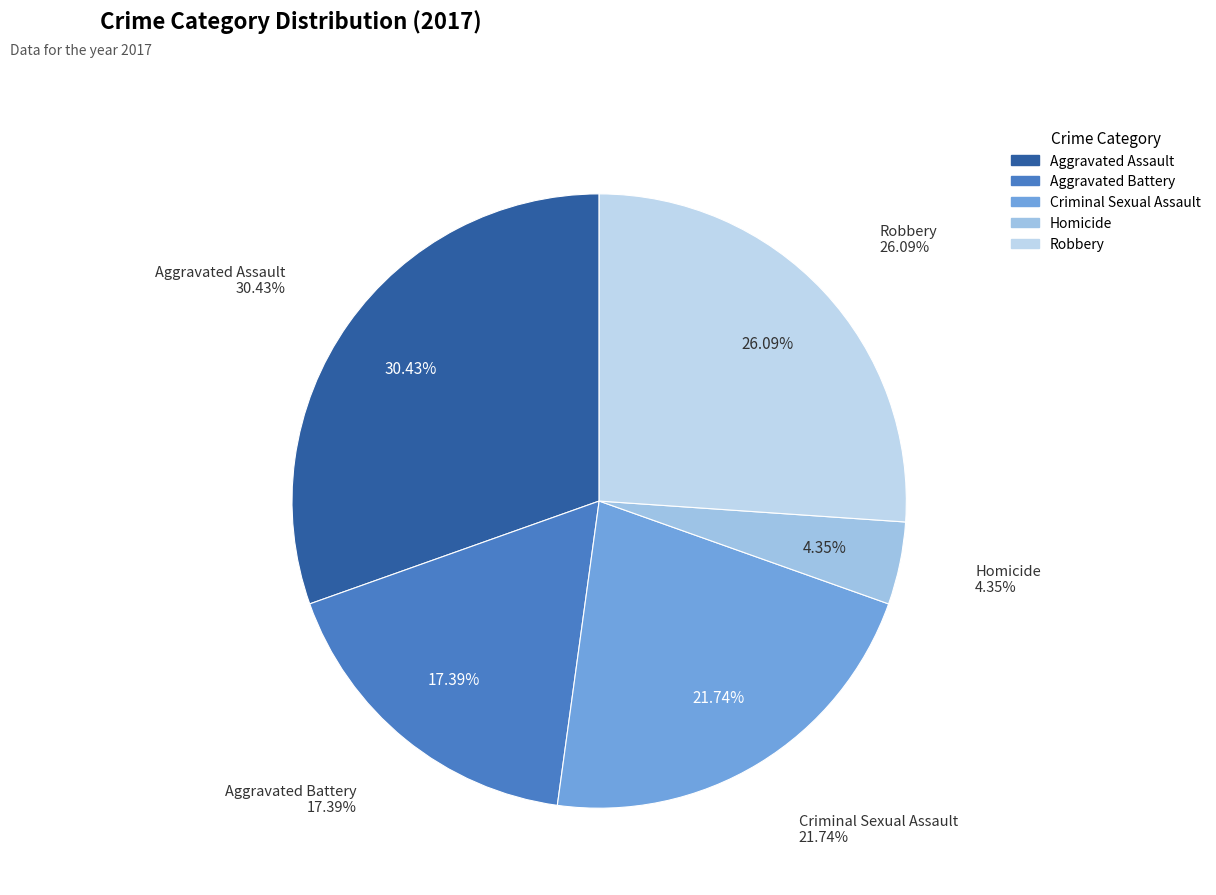

Count the number of slices in the pie.

5